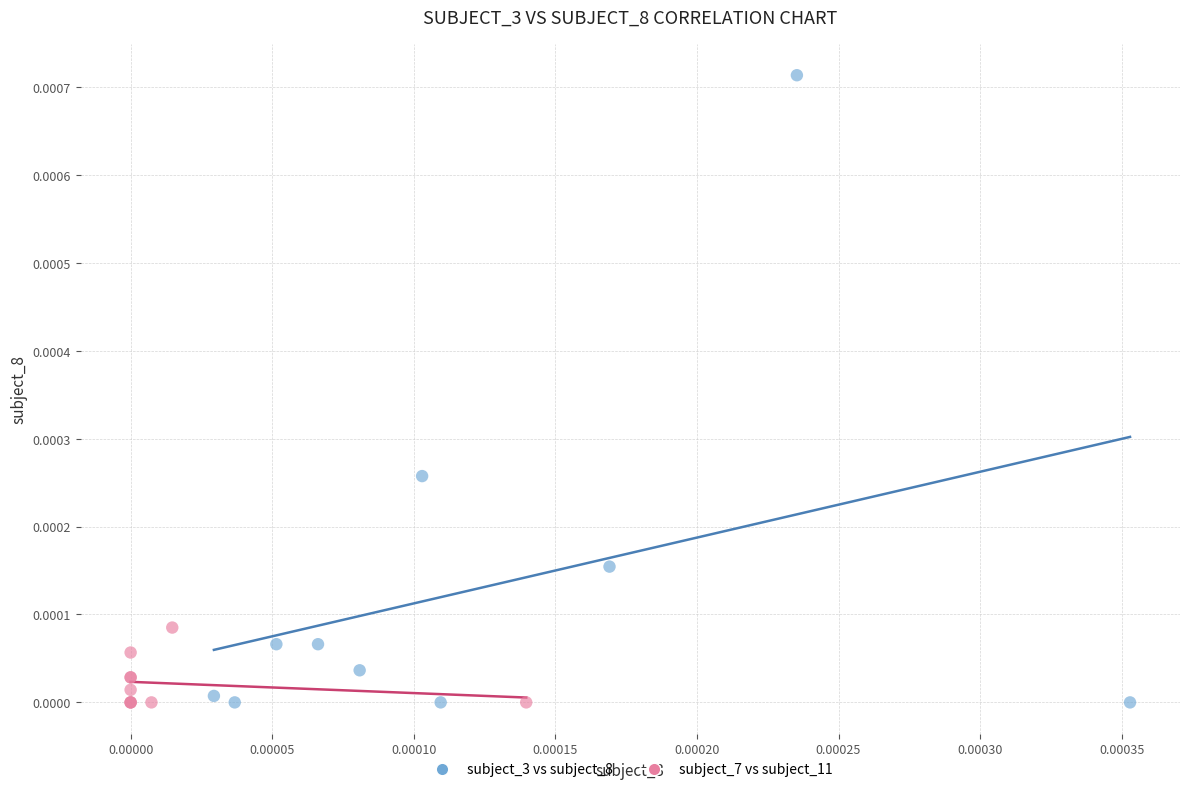

Which series has the widest spread of Y values?

subject_3 vs subject_8